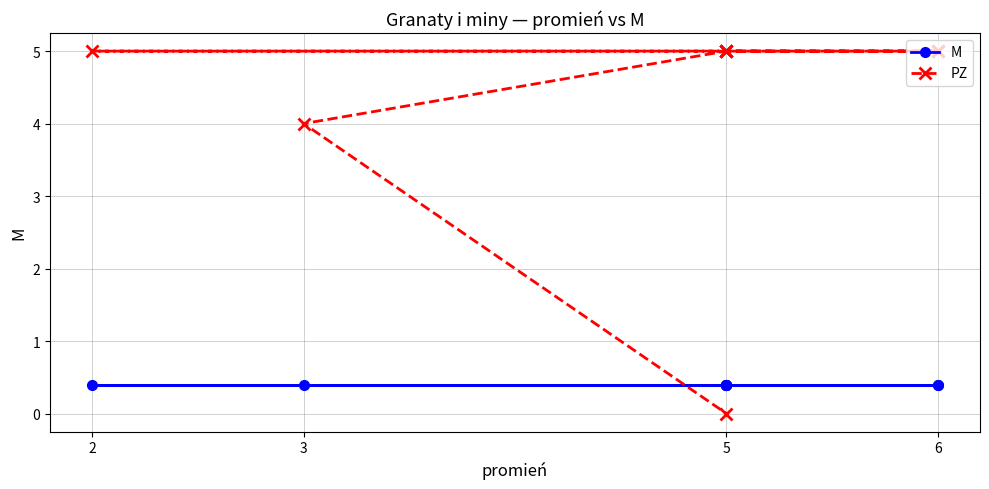

What is the value of the M point at the 3rd from the left?

0.4